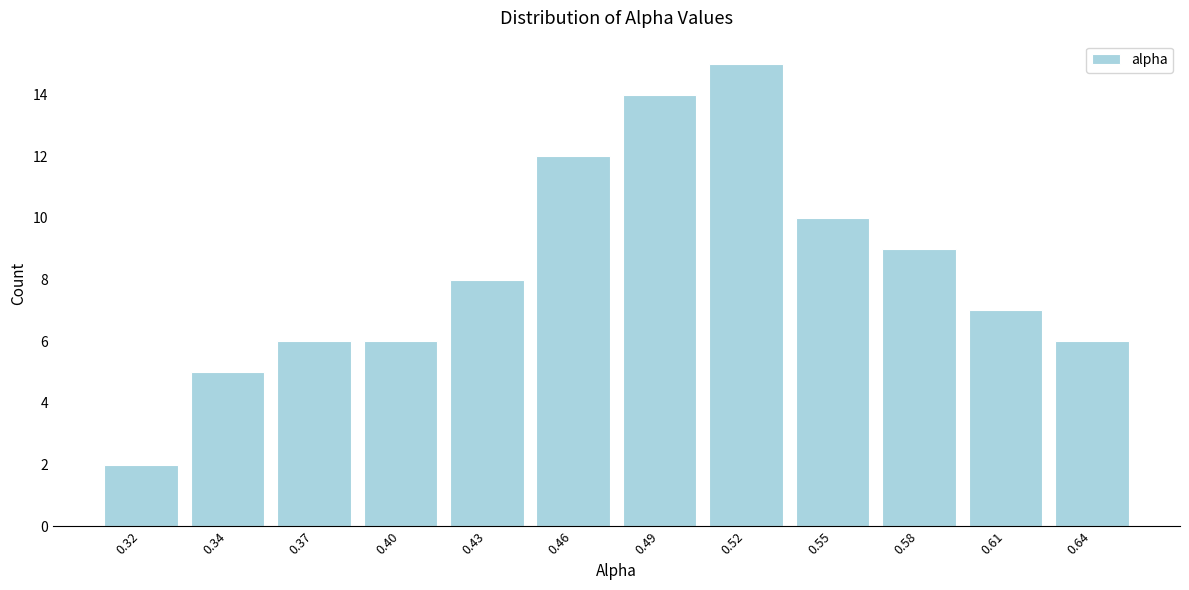

Reading left to right, what are all the values shown in this chart?

2	5	6	6	8	12	14	15	10	9	7	6